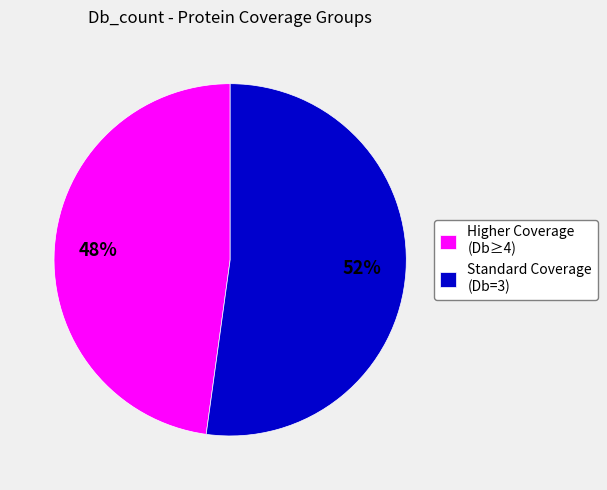

True or false: Standard Coverage (Db=3) accounts for 52% of the total.

True